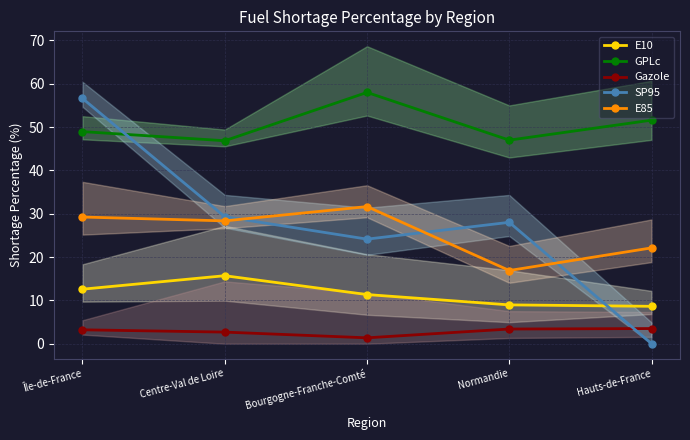

Is this an area chart (filled region under the line)?

No